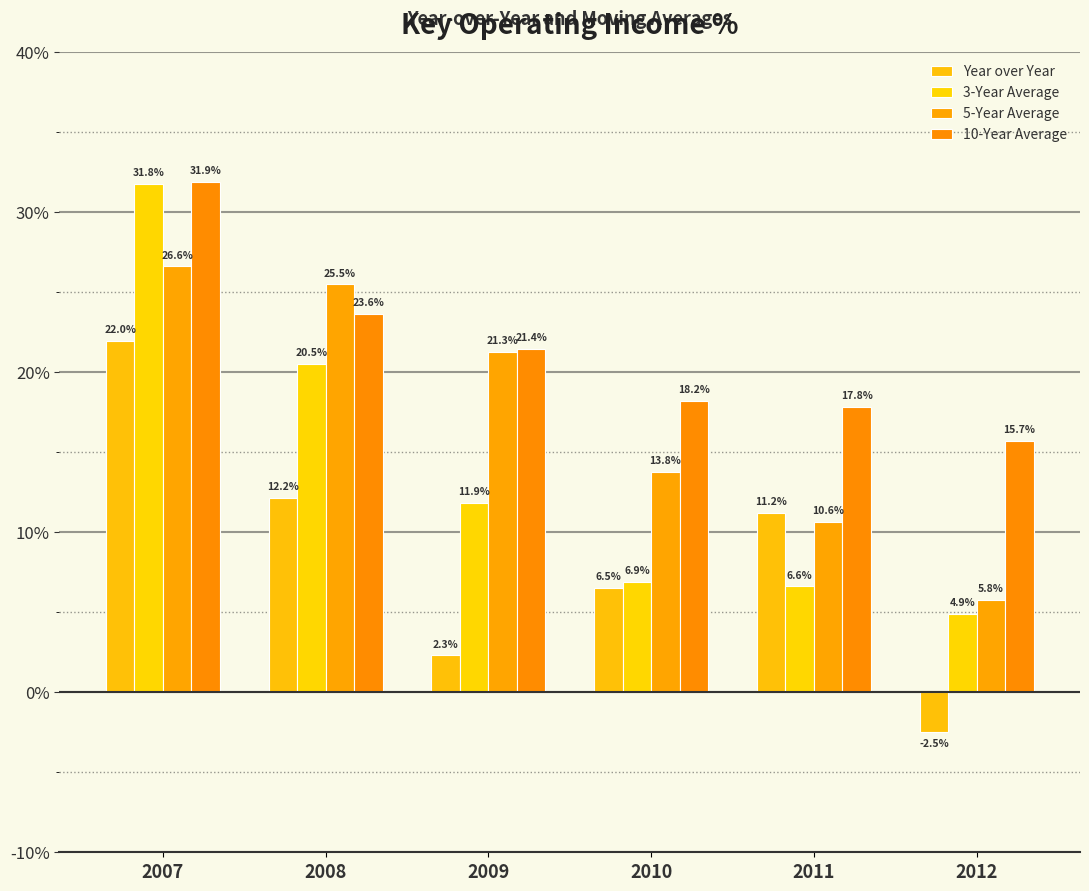

How many groups of bars are there?

6